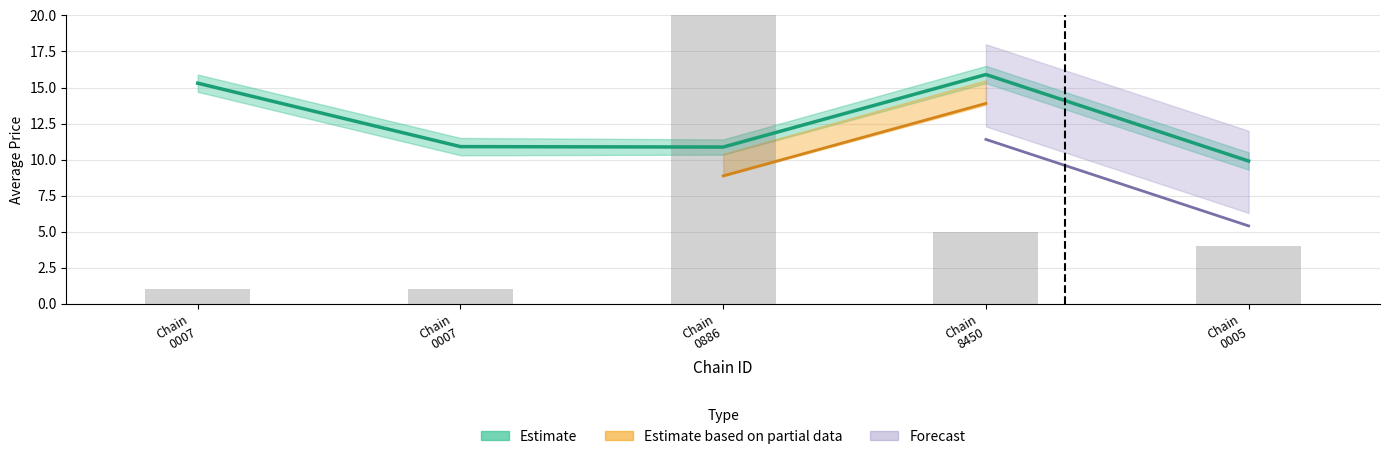

True or false: avg_price_lower has a value of 15.4 at 7290055700007.

False